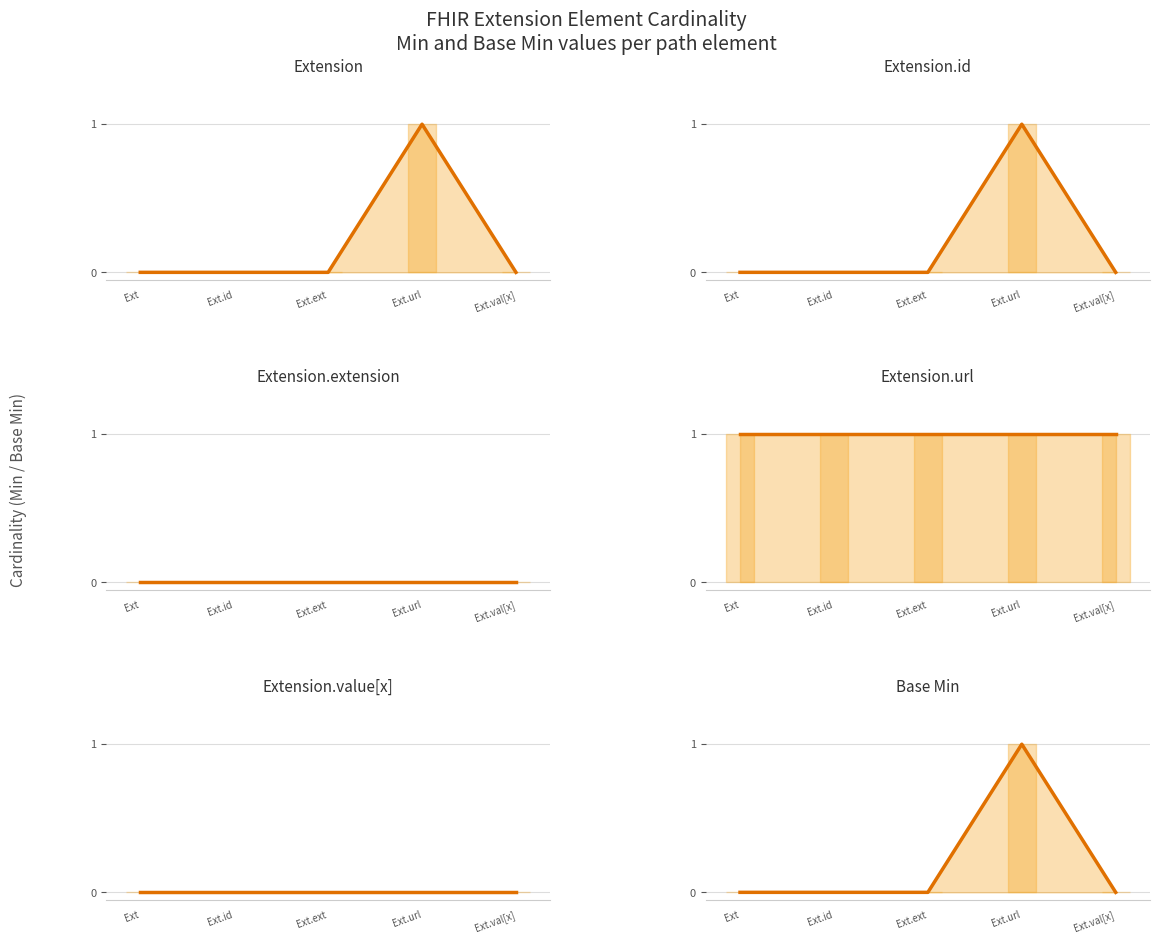

The chart shows a value of -1 at Ext. True or false?

False